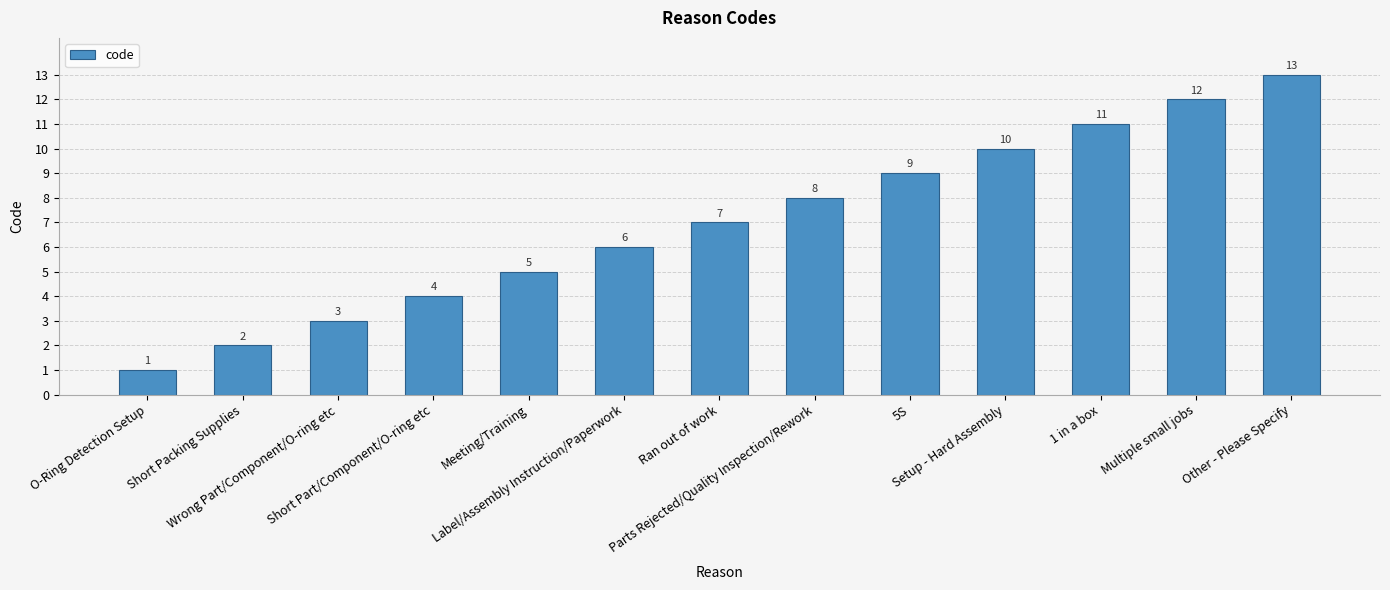

Reading left to right, transcribe all the data shown in this chart.

O-Ring Detection Setup=1	Short Packing Supplies=2	Wrong Part/Component/O-ring etc=3	Short Part/Component/O-ring etc=4	Meeting/Training=5	Label/Assembly Instruction/Paperwork=6	Ran out of work=7	Parts Rejected/Quality Inspection/Rework=8	5S=9	Setup - Hard Assembly=10	1 in a box=11	Multiple small jobs=12	Other - Please Specify=13